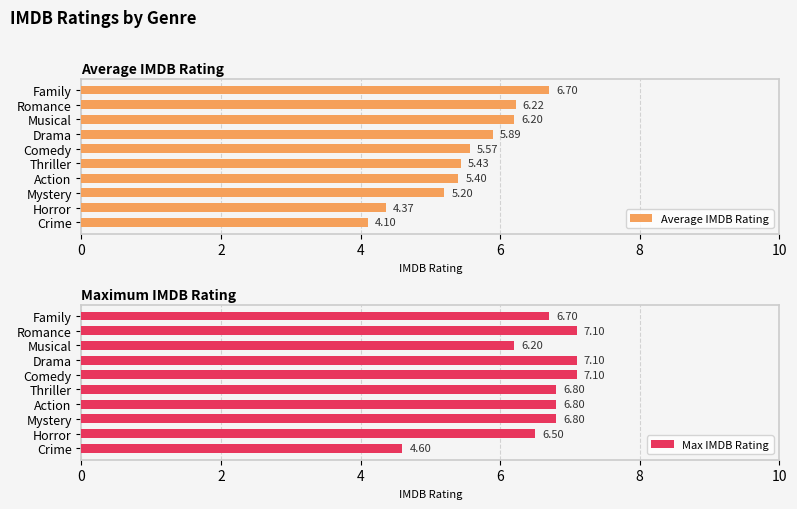

What is the value of the Average IMDB Rating bar at the 10th from the left?

4.1